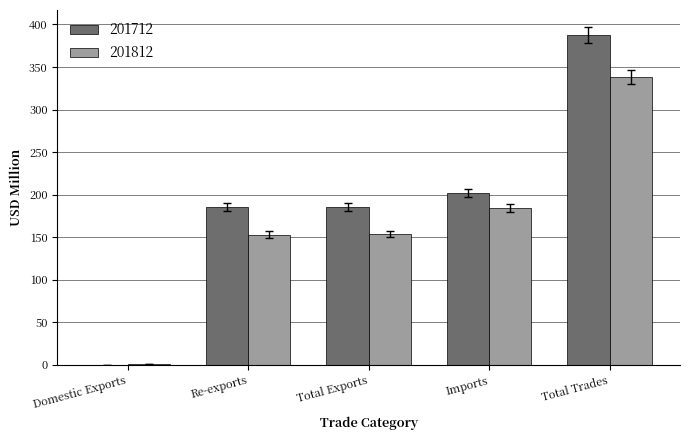

How many categories are shown in the chart?

5